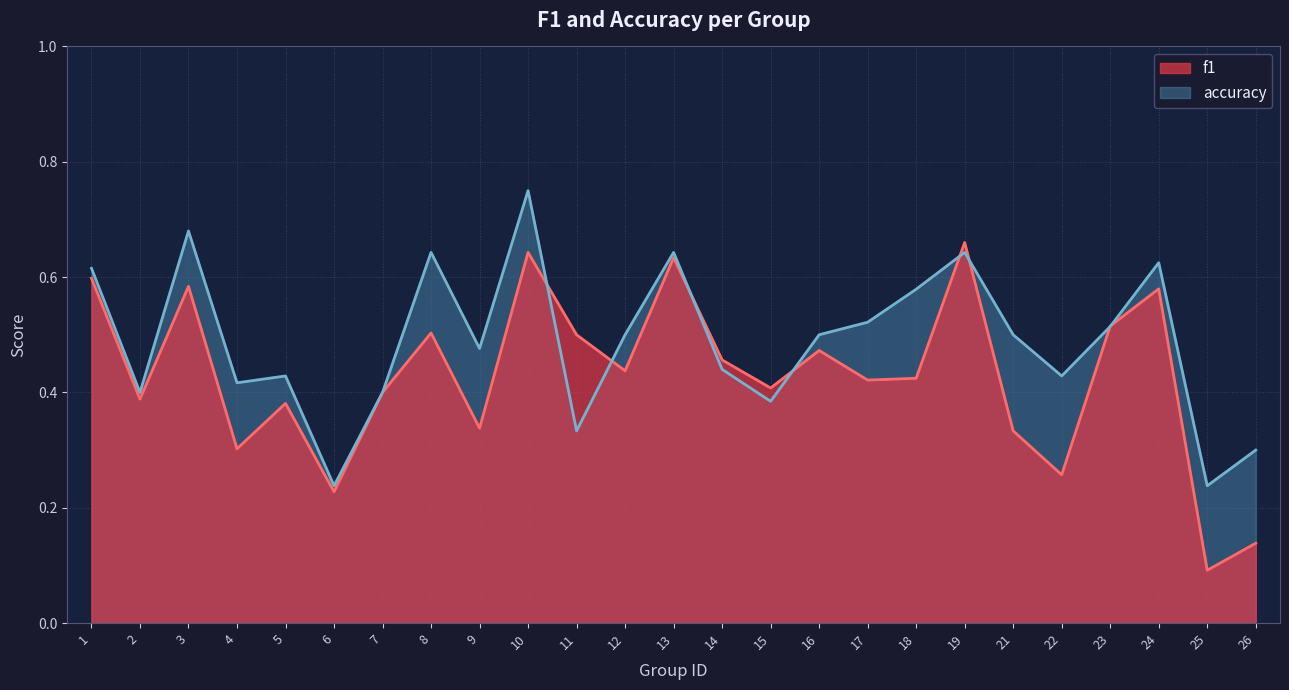

Which has a higher value, 19 or 5?

19